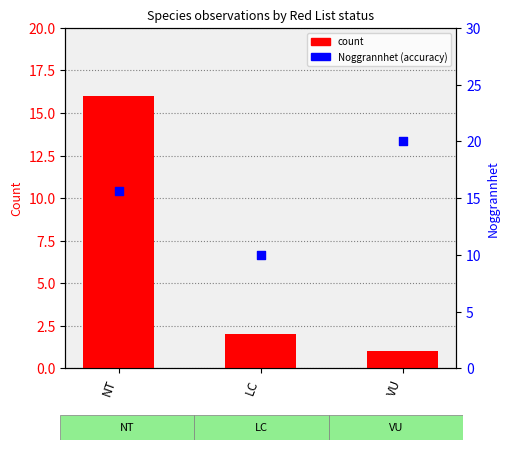

At how many categories does at least one series exceed 7?

3